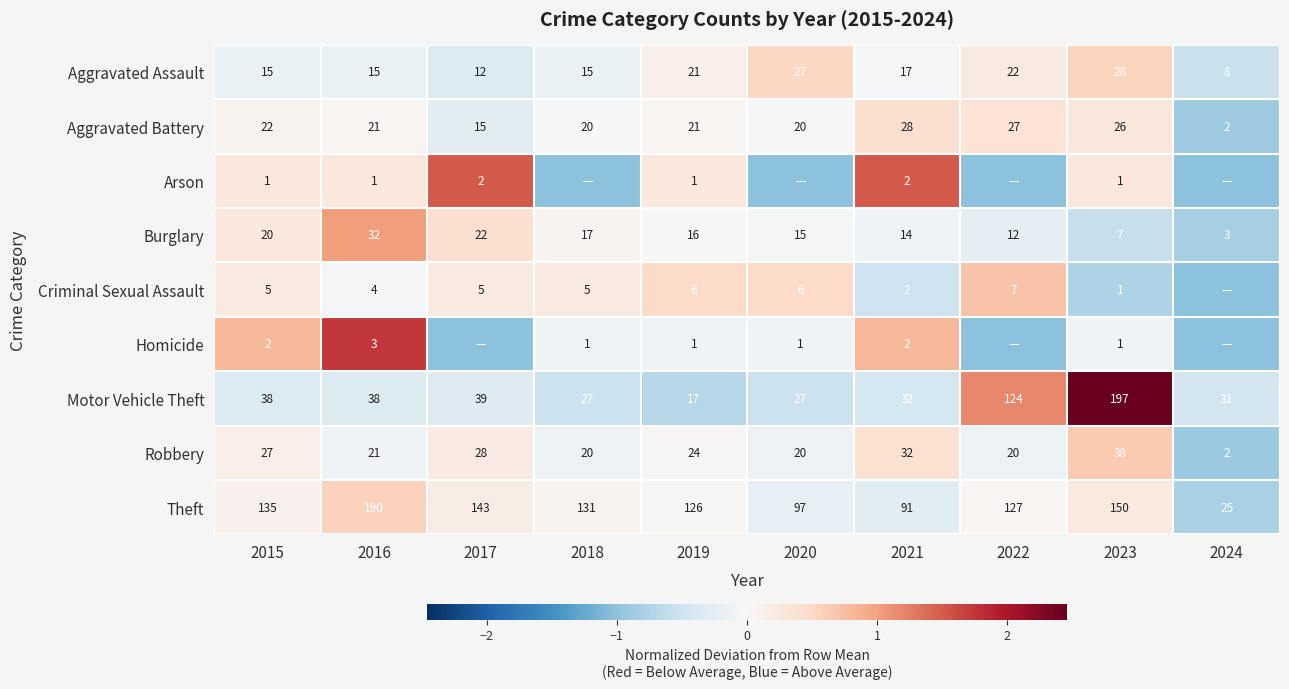

What is the total value across all series at 2023?

449.0